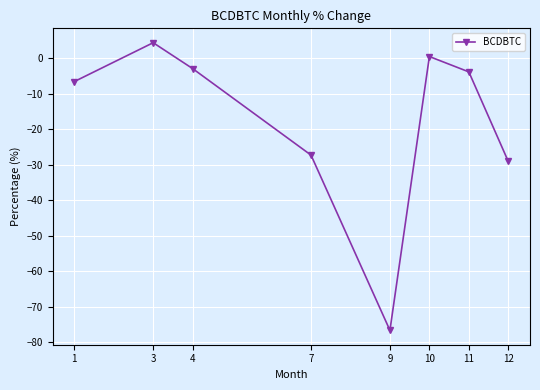

Reading left to right, extract all data points from this chart.

-6.6	4.3	-2.9	-27.3	-76.7	0.5	-3.9	-29.1